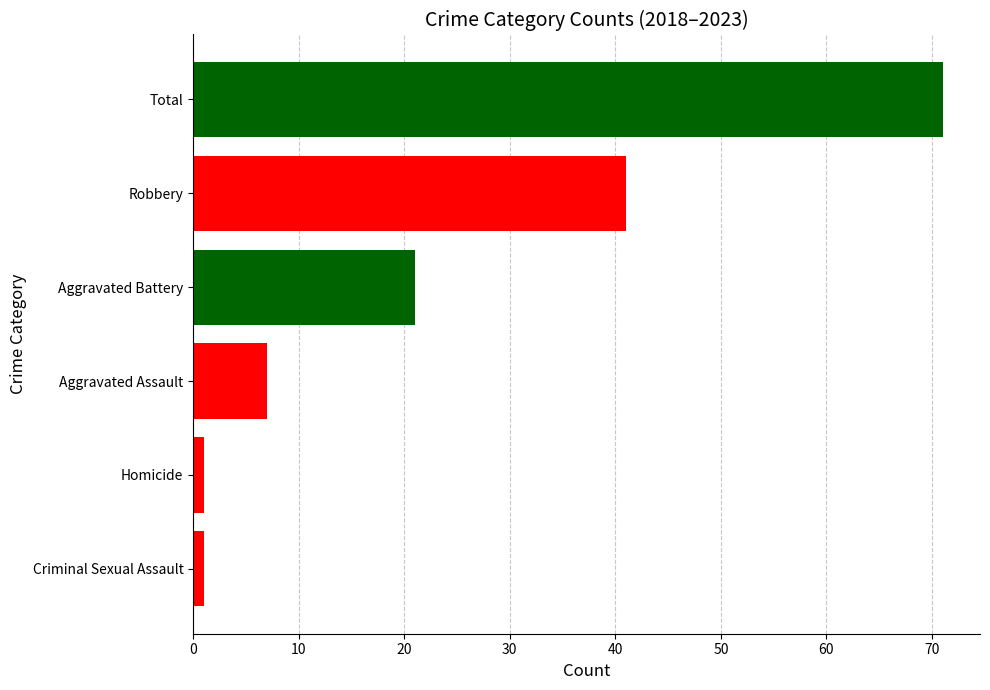

Reading bottom to top, list all the values displayed in this chart.

1	1	7	21	41	71